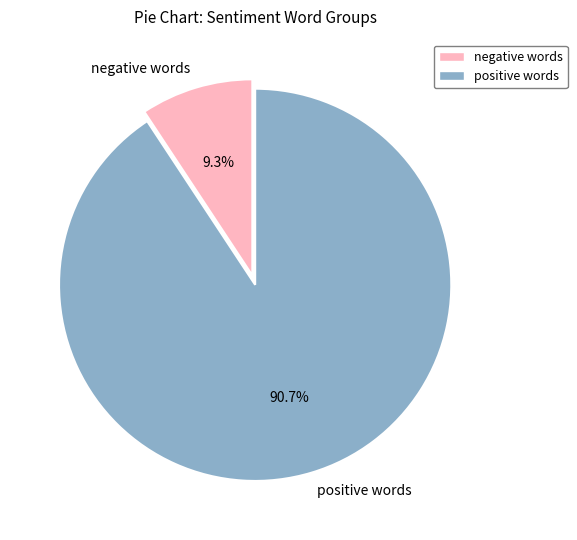

How many slices are in this pie chart?

2